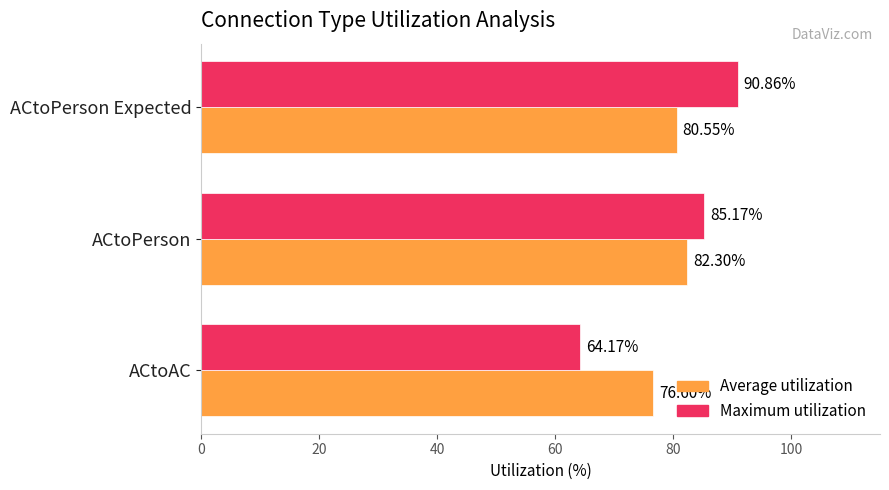

What is the difference between the Maximum utilization values at ACtoPerson Expected and ACtoPerson?

5.7